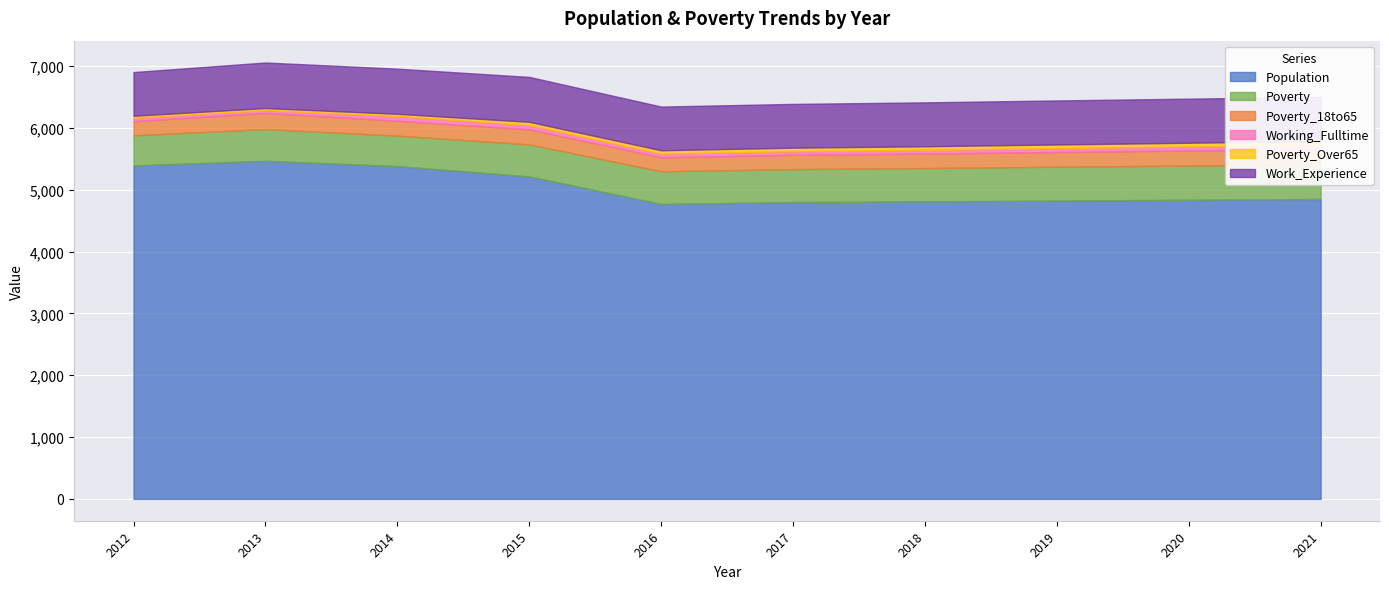

True or false: Poverty_18to65 has a value of 348 at 2014.

False